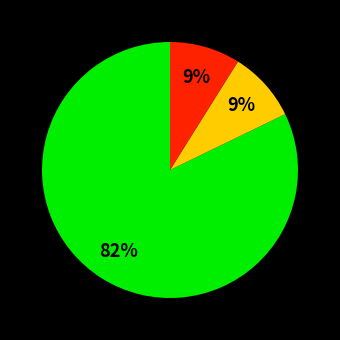

To the nearest percent, what is the difference between the largest and smallest slice percentages?

73%